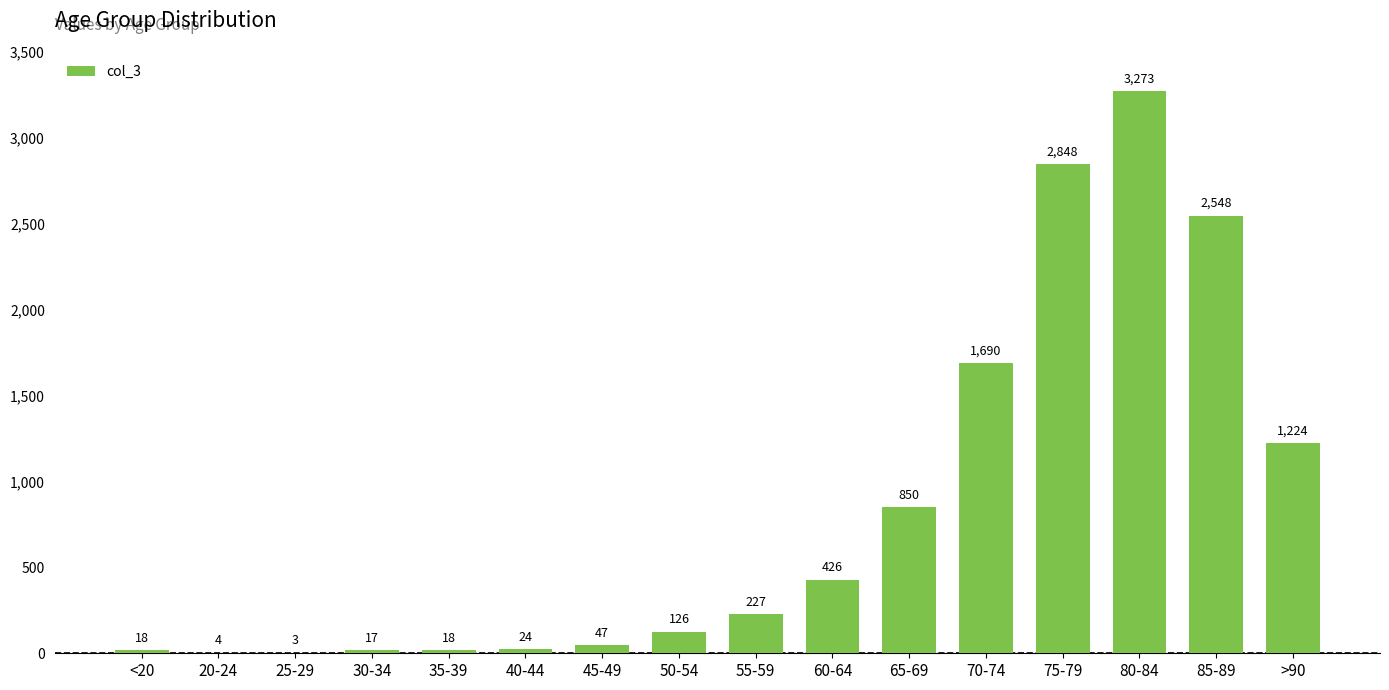

What is the greatest value displayed?

3273